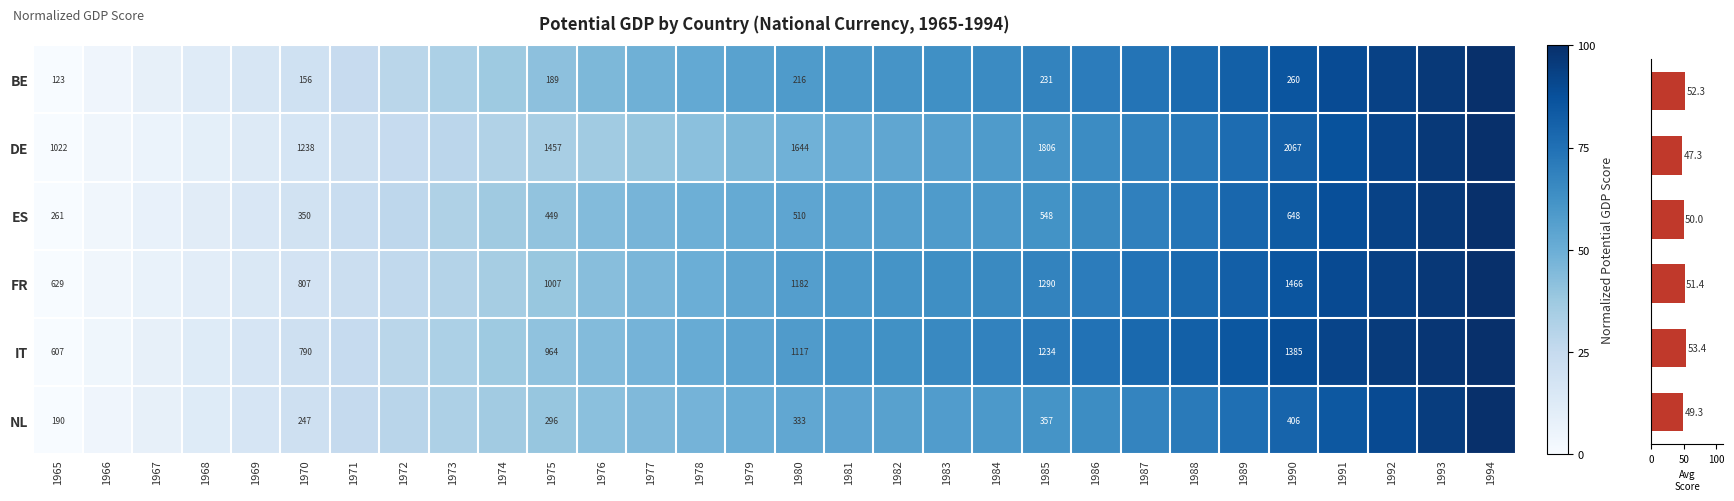

Reading right to left, extract all data points from this chart.

BE: 1994=100.0	1993=96.5	1992=93.0	1991=89.4	1990=85.7	1989=81.5	1988=77.4	1987=73.6	1986=70.6	1985=67.7	1984=65.1	1983=62.9	1982=61.2	1981=59.7	1980=58.3	1979=55.2	1978=52.2	1977=49.0	1976=45.5	1975=41.5	1974=37.3	1973=32.9	1972=28.6	1971=24.4	1970=20.2	1969=16.0	1968=11.9	1967=8.0	1966=3.9	1965=0.0
DE: 1994=100.0	1993=96.4	1992=92.1	1991=86.8	1990=81.7	1989=76.7	1988=72.1	1987=68.1	1986=64.6	1985=61.3	1984=58.5	1983=55.9	1982=53.4	1981=51.1	1980=48.6	1979=45.4	1978=42.2	1977=39.3	1976=36.5	1975=34.0	1974=31.6	1973=28.5	1972=24.7	1971=20.7	1970=16.8	1969=13.0	1968=9.1	1967=6.0	1966=3.2	1965=0.0
ES: 1994=100.0	1993=96.1	1992=92.9	1991=88.2	1990=83.4	1989=78.6	1988=73.6	1987=69.0	1986=65.4	1985=62.0	1984=59.7	1983=58.3	1982=56.4	1981=55.1	1980=53.8	1979=51.8	1978=49.6	1977=47.1	1976=44.0	1975=40.5	1974=36.7	1973=32.2	1972=27.6	1971=23.2	1970=19.1	1969=15.0	1968=11.0	1967=7.0	1966=3.4	1965=0.0
FR: 1994=100.0	1993=96.7	1992=93.4	1991=89.7	1990=85.8	1989=81.8	1988=77.8	1987=74.0	1986=70.6	1985=67.8	1984=65.5	1983=63.5	1982=61.6	1981=59.3	1980=56.8	1979=53.5	1978=50.0	1977=46.4	1976=42.6	1975=38.8	1974=34.9	1973=30.6	1972=26.4	1971=22.3	1970=18.2	1969=14.2	1968=10.4	1967=6.8	1966=3.3	1965=0.0
IT: 1994=100.0	1993=97.5	1992=95.4	1991=92.2	1990=88.6	1989=85.0	1988=81.6	1987=77.9	1986=74.6	1985=71.4	1984=68.3	1983=65.6	1982=62.9	1981=60.6	1980=58.0	1979=54.3	1978=50.9	1977=47.3	1976=44.0	1975=40.7	1974=37.2	1973=32.9	1972=28.8	1971=24.9	1970=20.8	1969=16.6	1968=12.2	1967=8.0	1966=3.9	1965=0.0
NL: 1994=100.0	1993=94.8	1992=89.8	1991=84.7	1990=79.9	1989=75.4	1988=71.2	1987=67.5	1986=64.3	1985=61.6	1984=59.3	1983=57.7	1982=55.8	1981=54.6	1980=52.8	1979=50.2	1978=47.5	1977=44.9	1976=42.1	1975=39.1	1974=36.1	1973=32.8	1972=29.0	1971=25.2	1970=20.9	1969=16.5	1968=12.3	1967=8.2	1966=4.0	1965=0.0